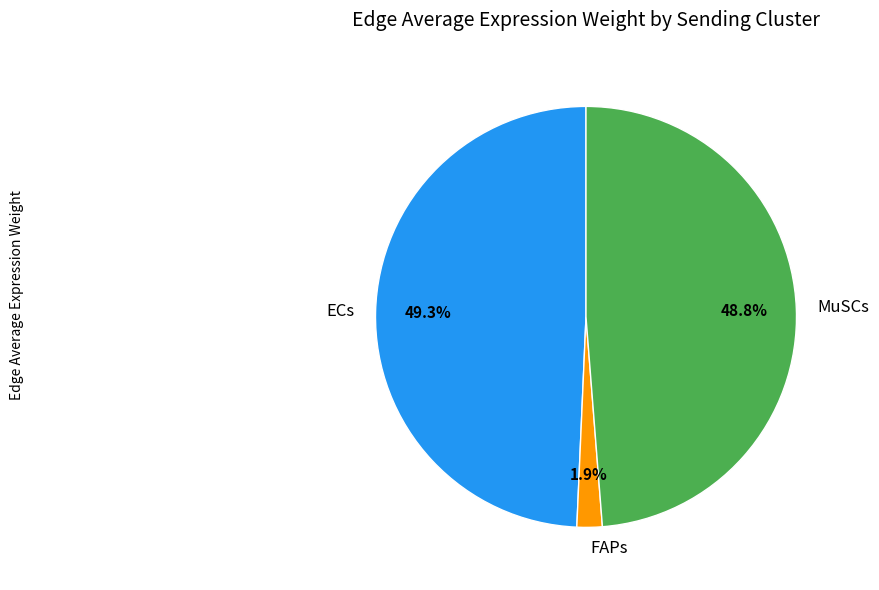

How many segments does this pie chart have?

3